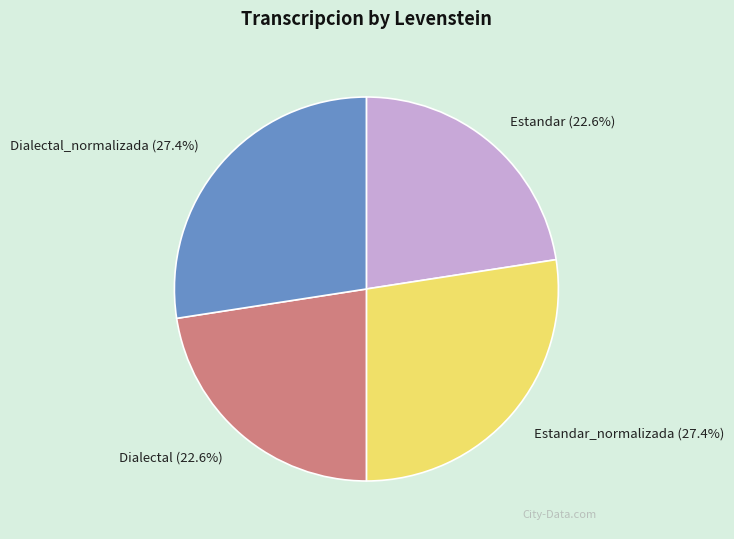

What percentage do Estandar_normalizada (27.4%) and Estandar (22.6%) together represent?

50.0%